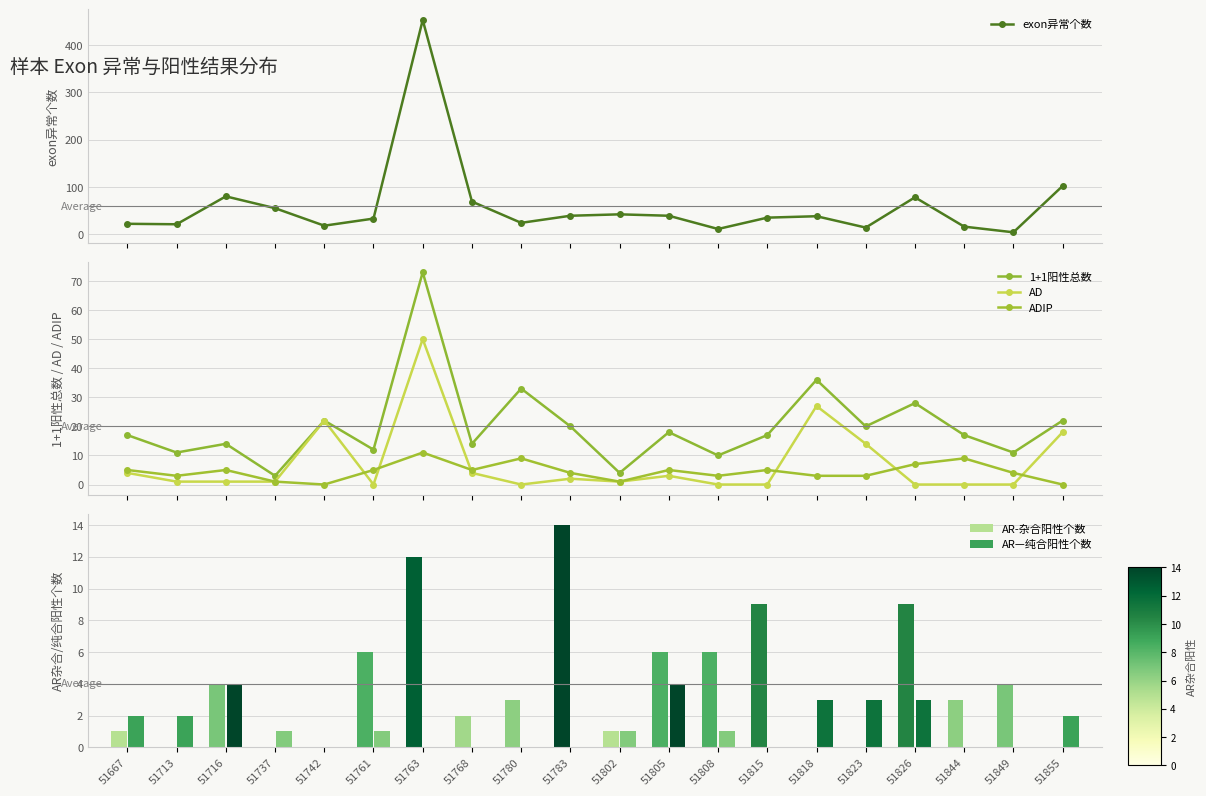

Rank the categories by AR—纯合阳性个数 value from highest to lowest.

51716, 51805, 51818, 51823, 51826, 51667, 51713, 51855, 51737, 51761, 51802, 51808, 51742, 51763, 51768, 51780, 51783, 51815, 51844, 51849